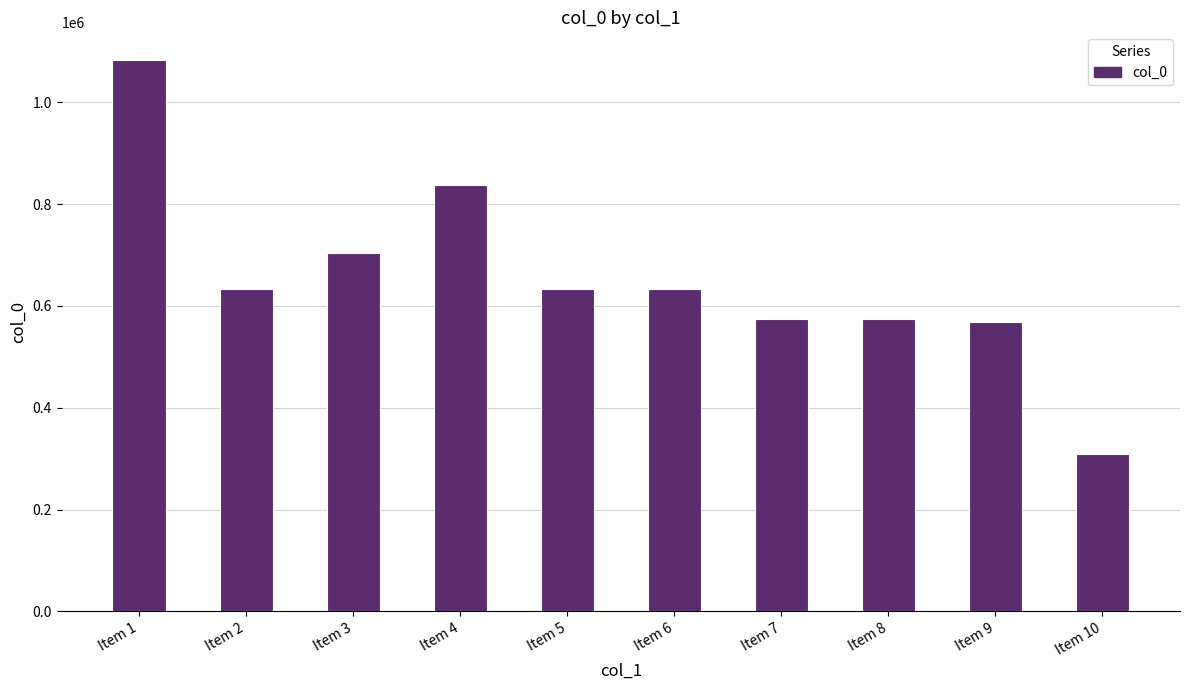

What is the value of the 9th bar from the left?

569498